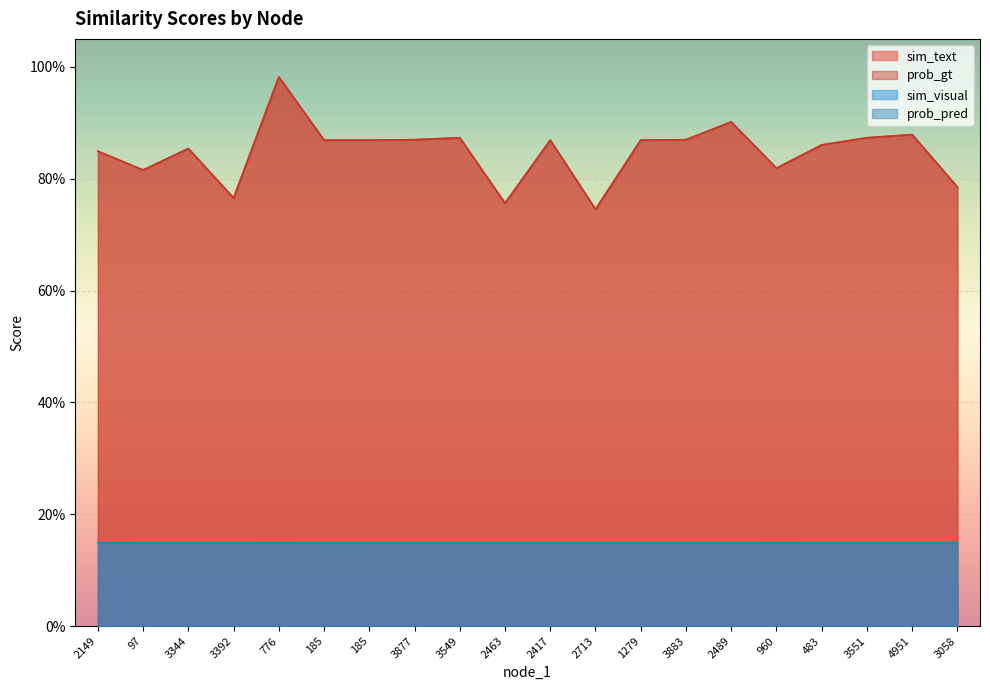

The value of sim_visual at 3883 is 0.1. True or false?

True